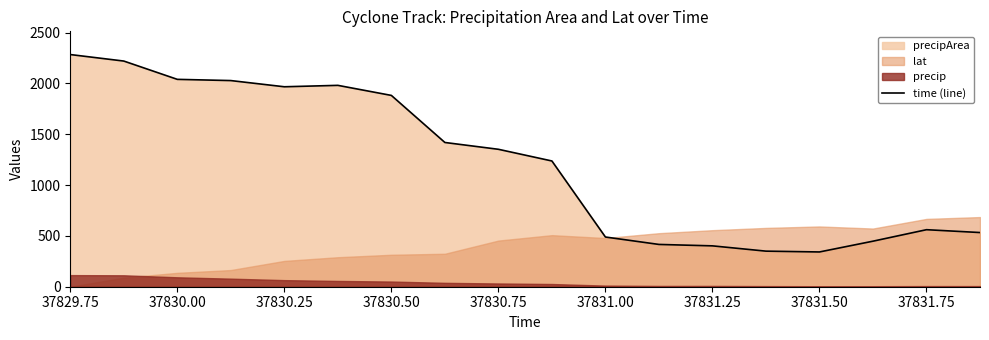

Is it true that time (line) equals 896 at 37831.75?

False